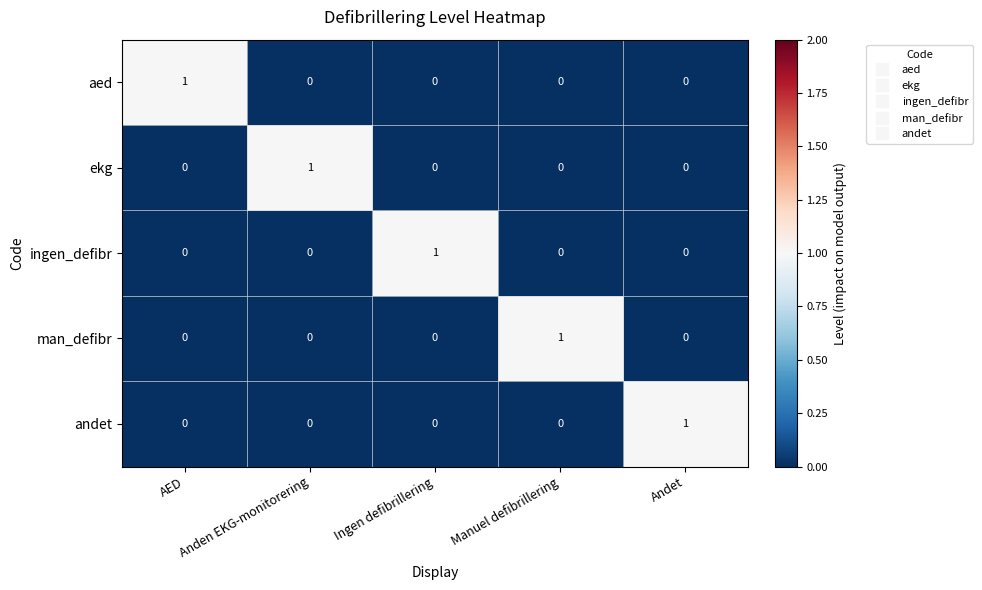

How many ekg values are between 0 and 1?

5